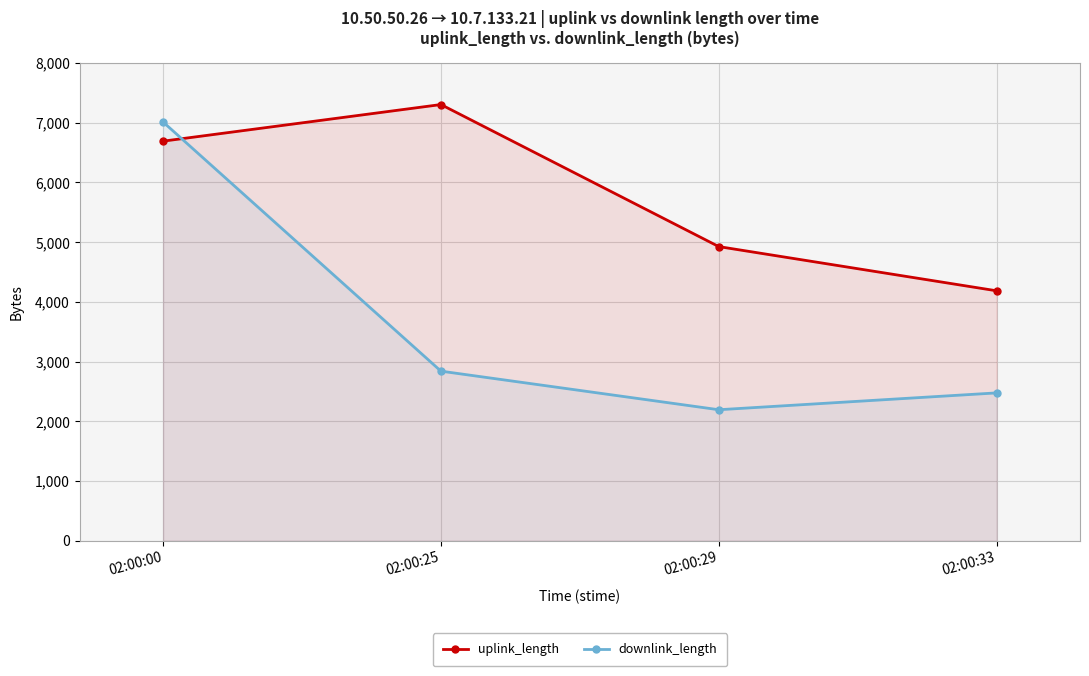

Reading left to right, extract all data points from this chart.

uplink_length: 02:00:00=6689	02:00:25=7302	02:00:29=4924	02:00:33=4184
downlink_length: 02:00:00=7010	02:00:25=2839	02:00:29=2193	02:00:33=2475